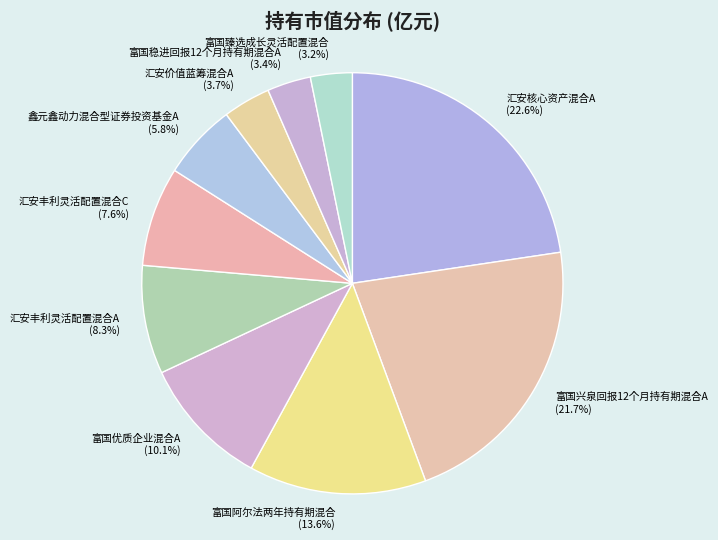

Does any single category account for the majority?

No